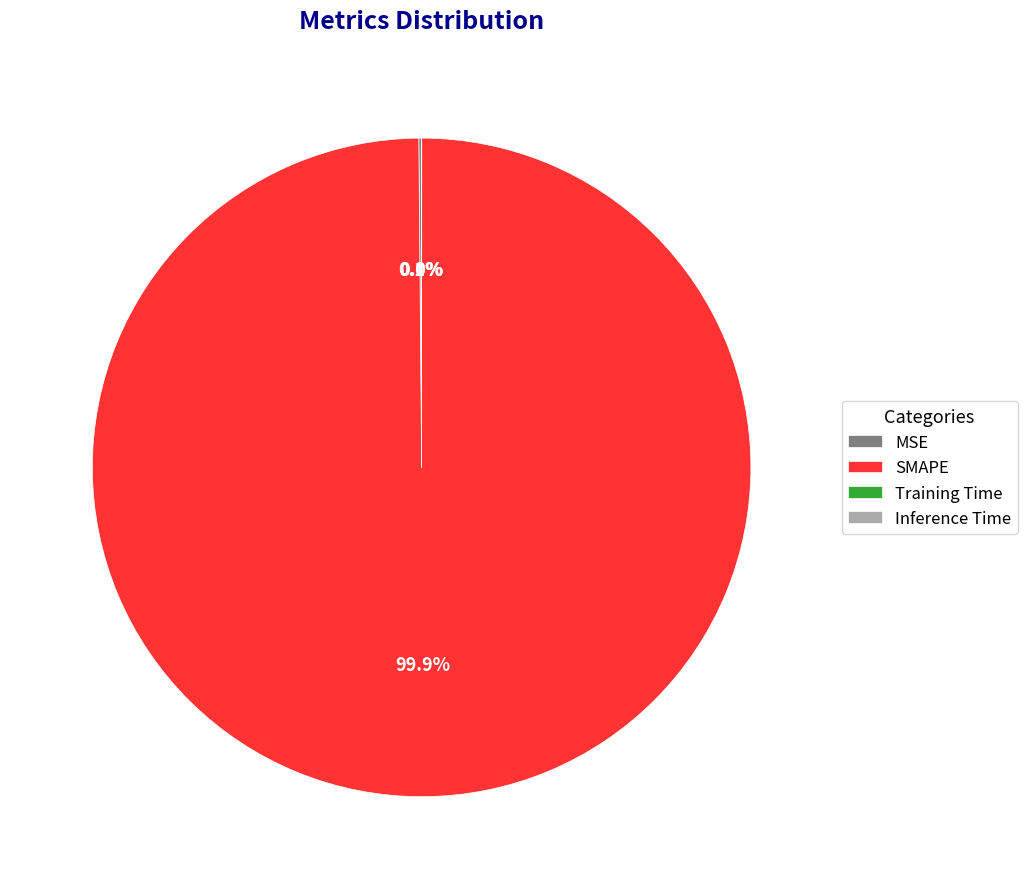

Which category has the biggest portion of the pie?

SMAPE